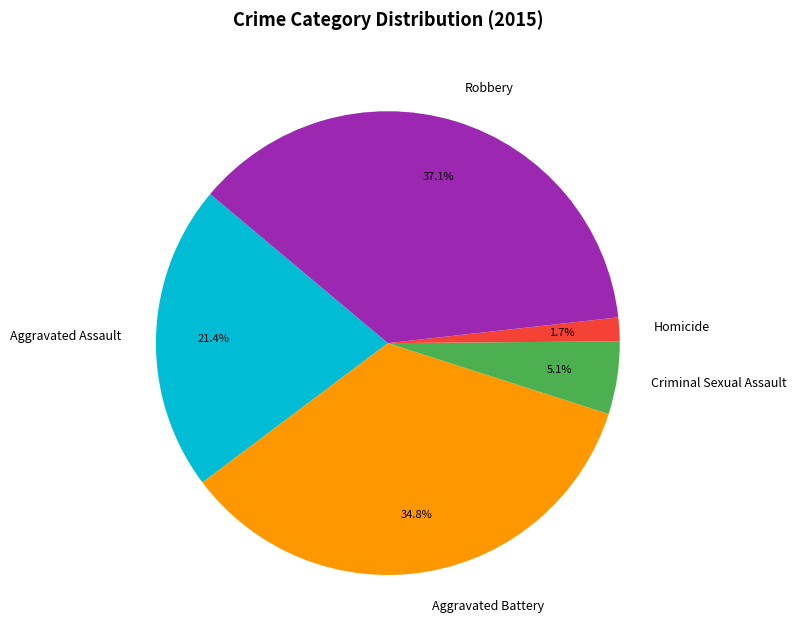

Approximately how many times larger is the value at Homicide compared to Criminal Sexual Assault?

0.3